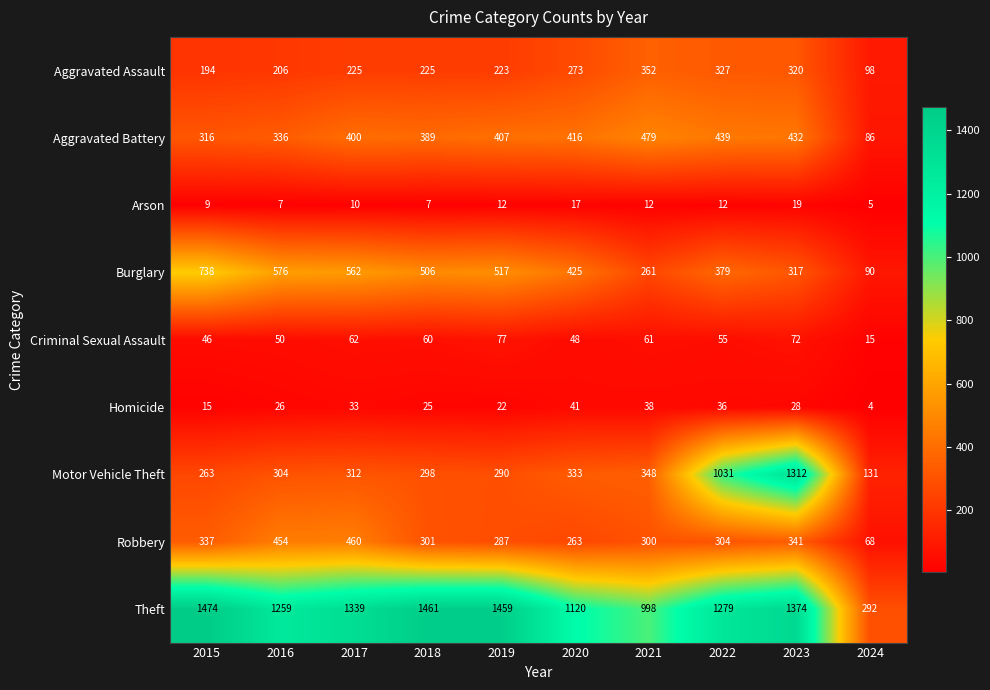

What is the difference between the maximum and minimum values in the Criminal Sexual Assault series?

62